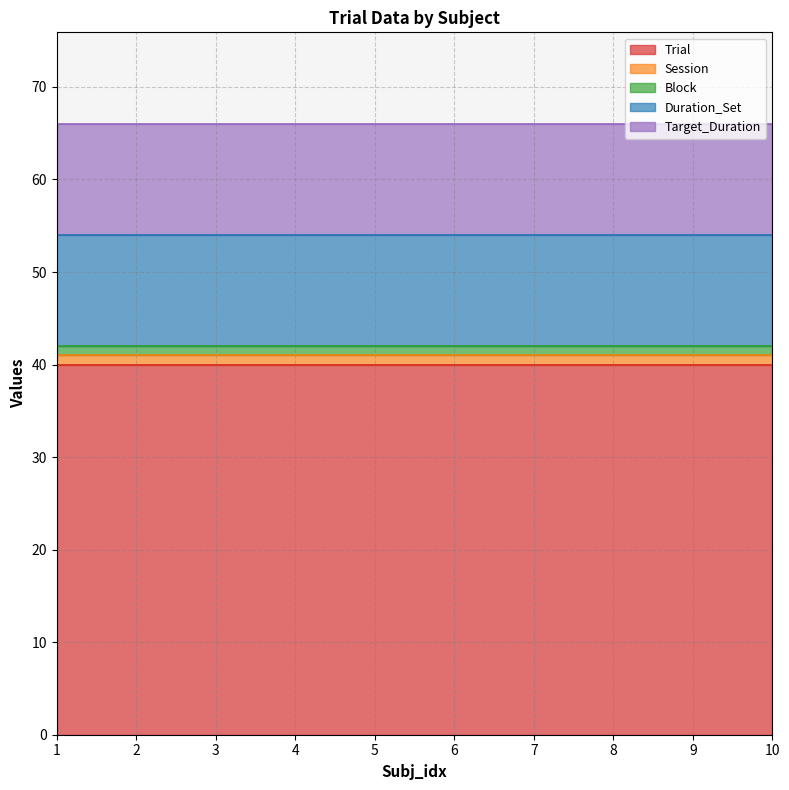

True or false: Session has a value of 1 at 9.

True